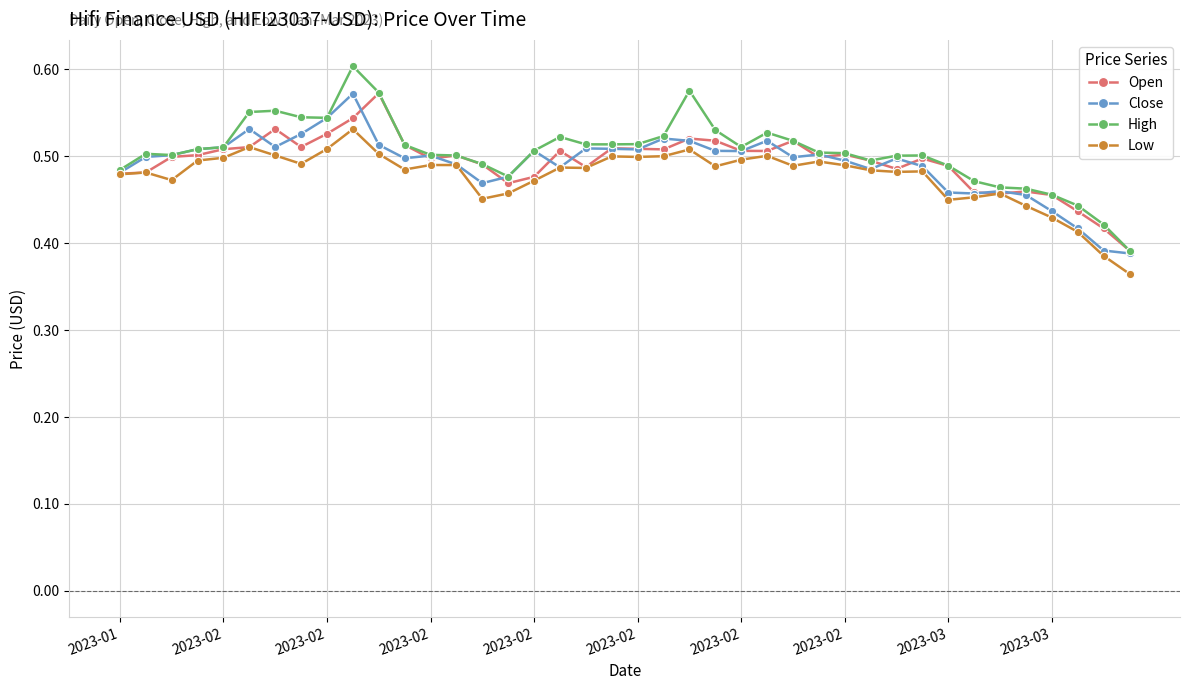

How many lines are shown in the chart?

4